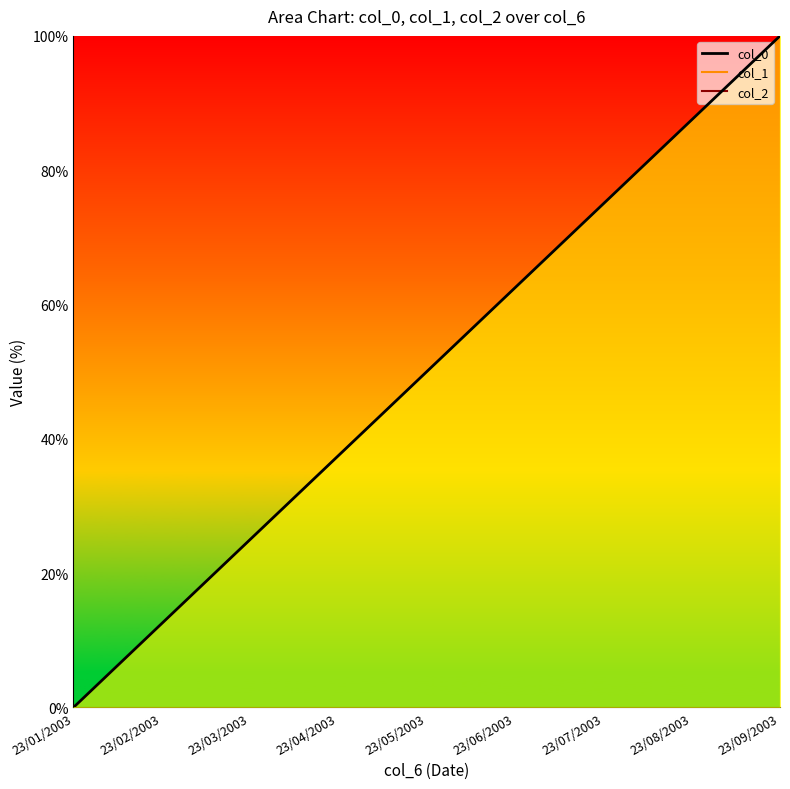

What is the value of the col_0 point at the 3rd from the left?

25.0